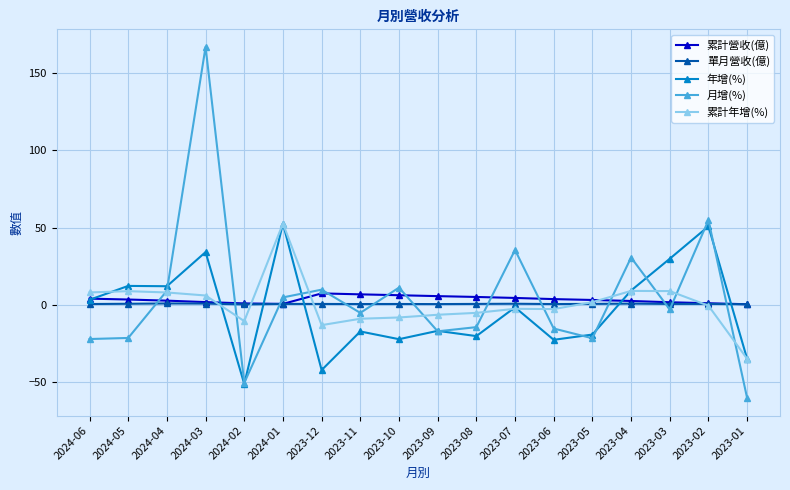

True or false: 單月營收(億) has more than 0 interior local peaks.

True